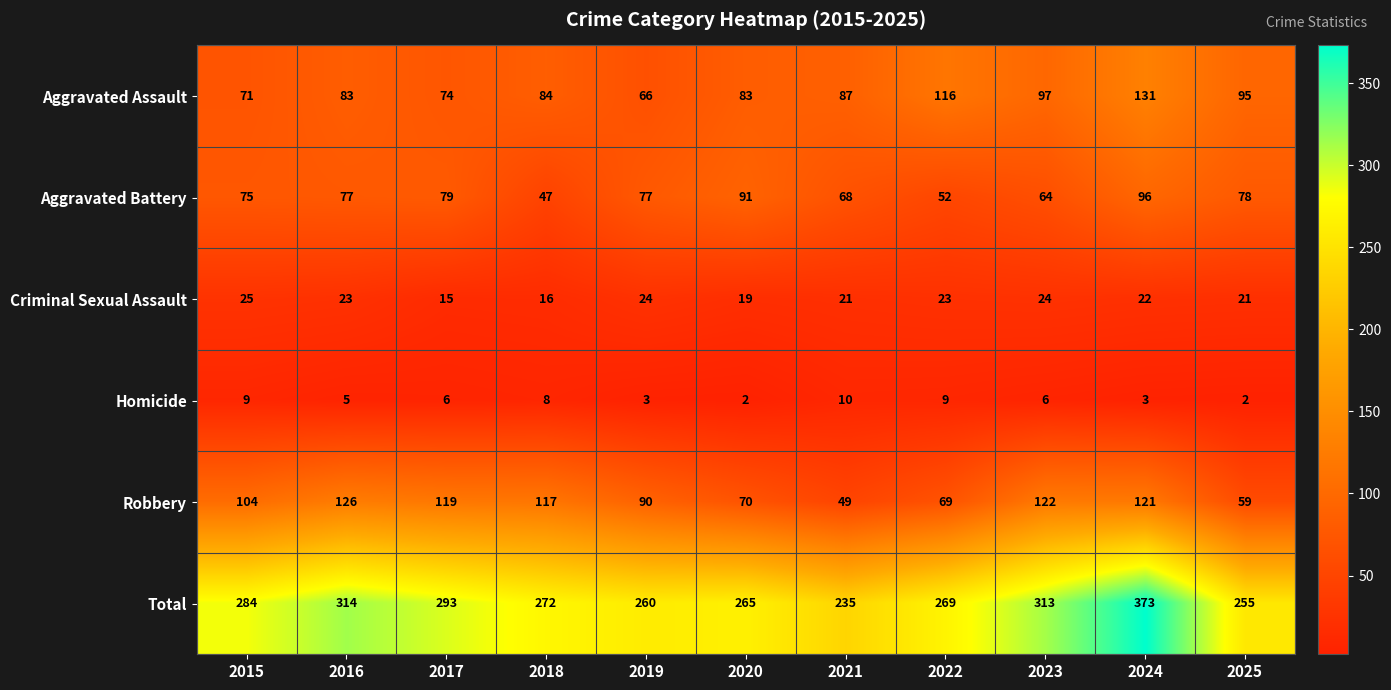

How many data points does each series have?

11